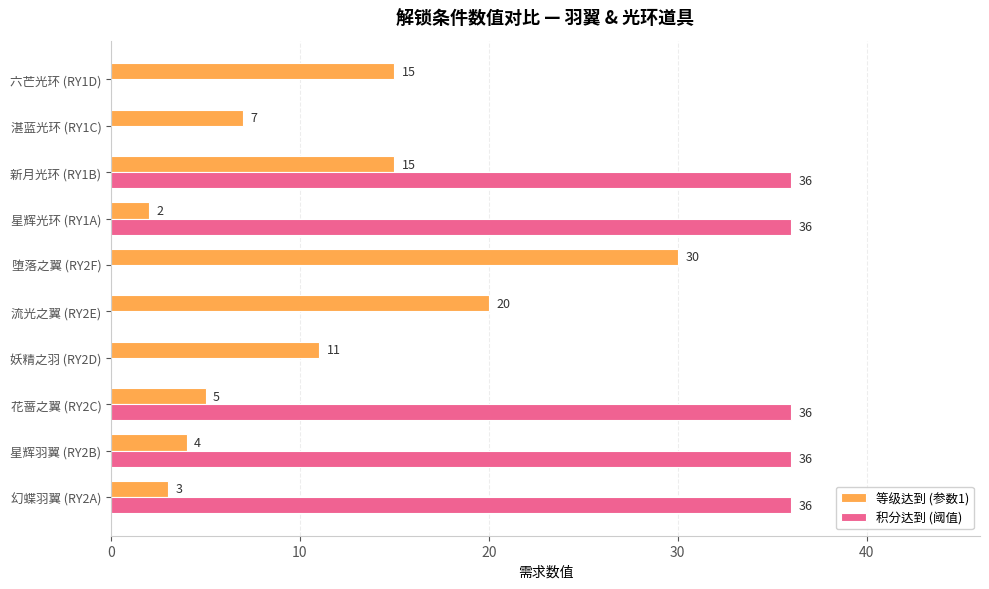

The 积分达到 (阈值) series shows 0 at 堕落之翼 (RY2F). True or false?

True